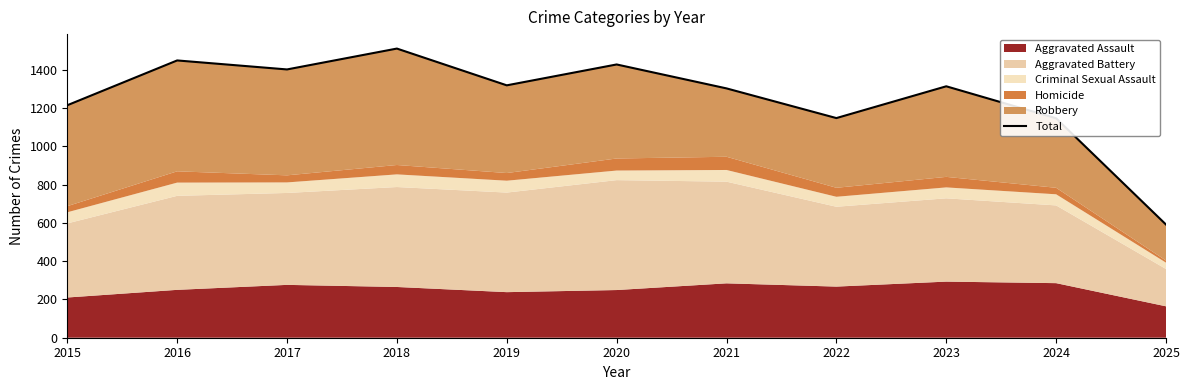

Which has a higher value, 2025 or 2024?

2024